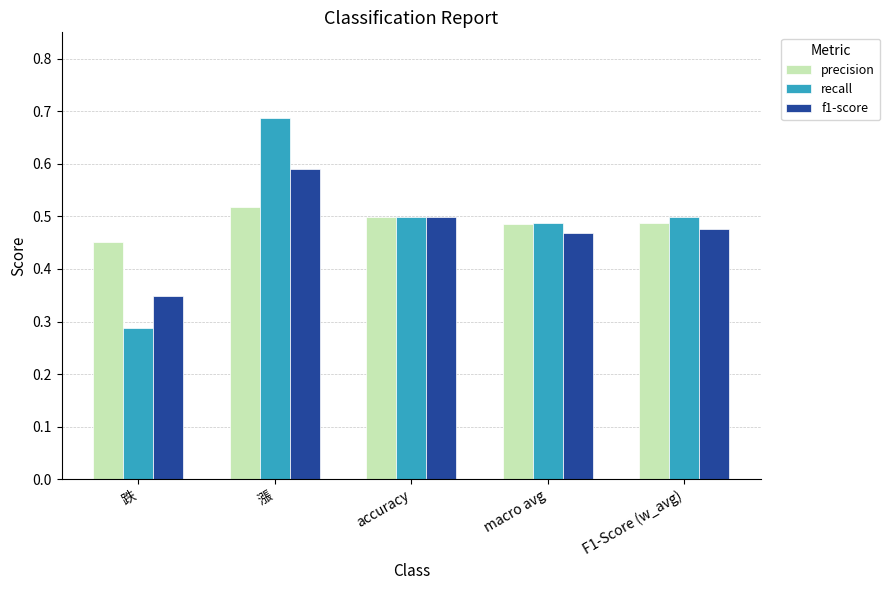

The precision series shows 0.5 at accuracy. True or false?

True